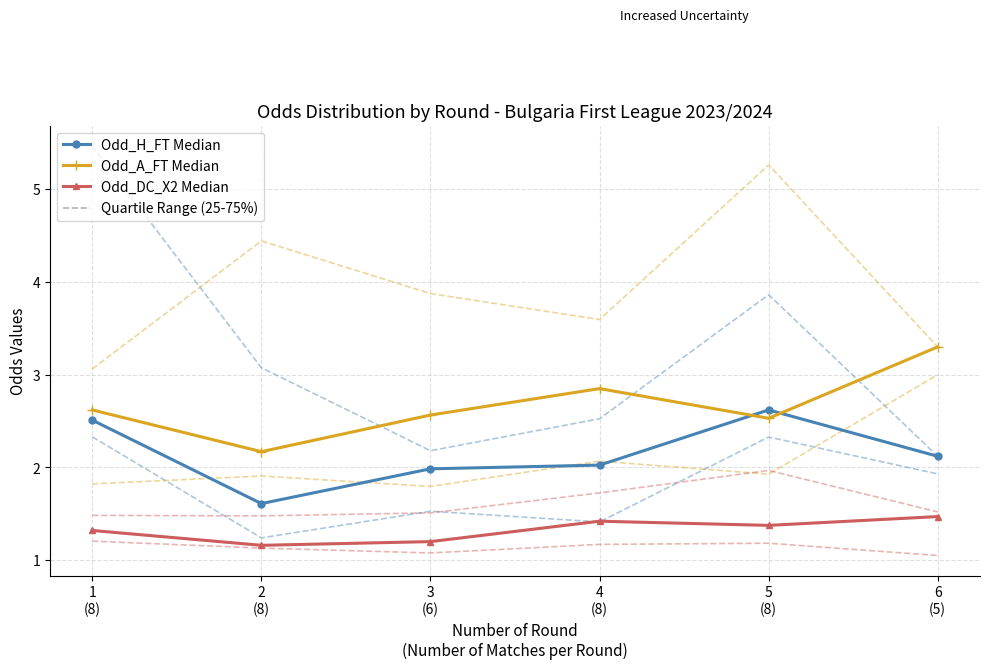

What is the sum of all Odd_DC_X2 Median values?

7.9